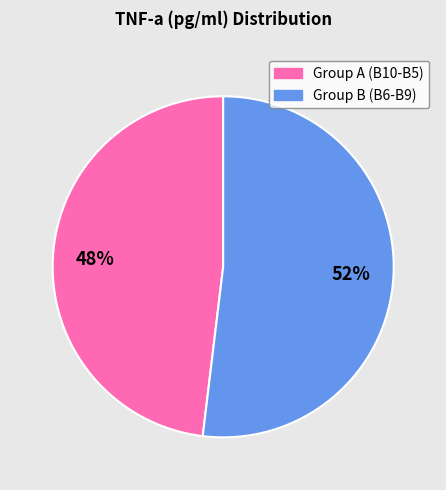

To the nearest percent, what is the average slice percentage?

50%